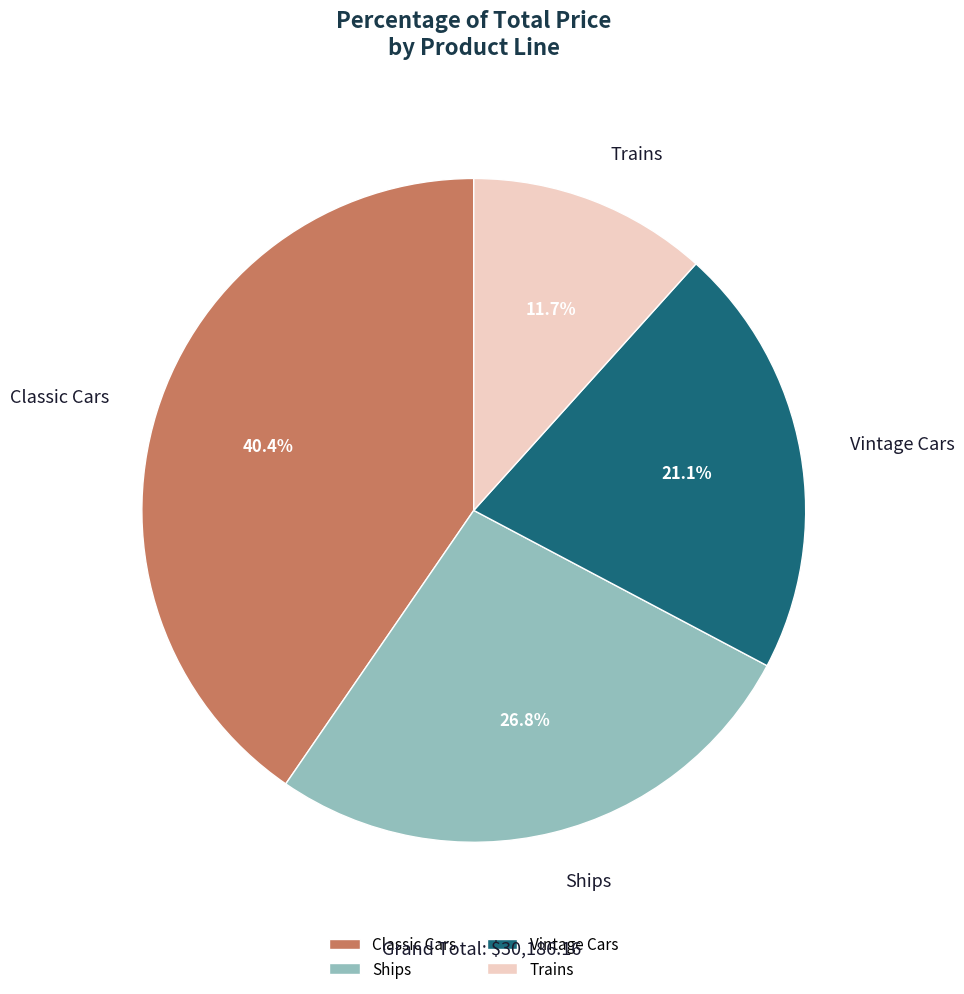

Count the number of slices in the pie.

4